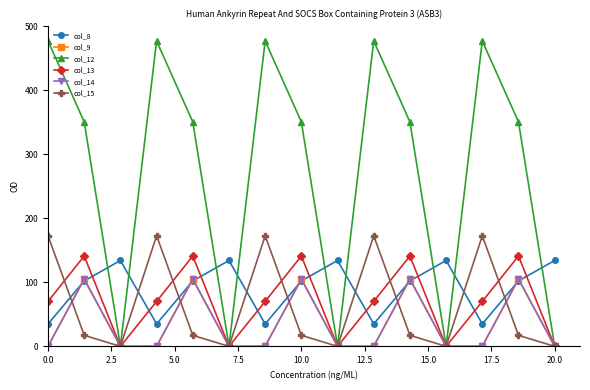

Which series has the largest total across all categories?

col_12